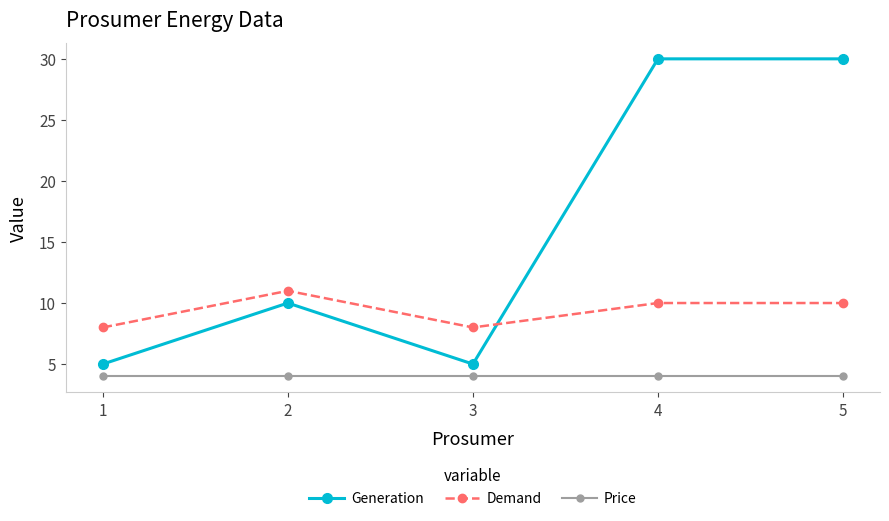

At which category does Generation reach its first local peak?

2